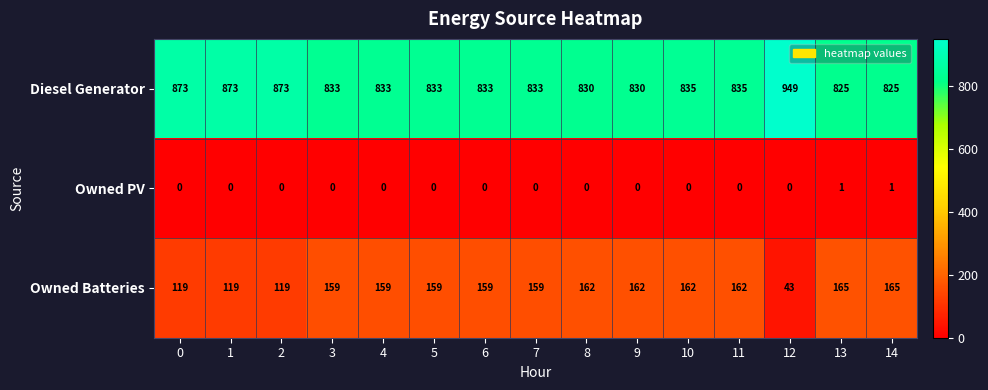

What is the highest value of the Diesel Generator series?

949